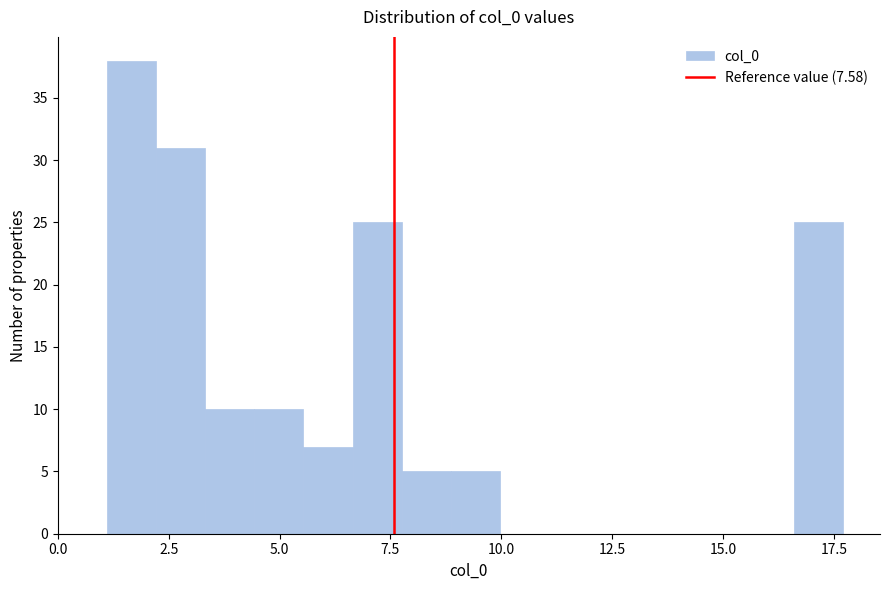

Around what value on the x-axis is the tallest bar? Give the approximate position of its centre, as read against the axis.

1.5